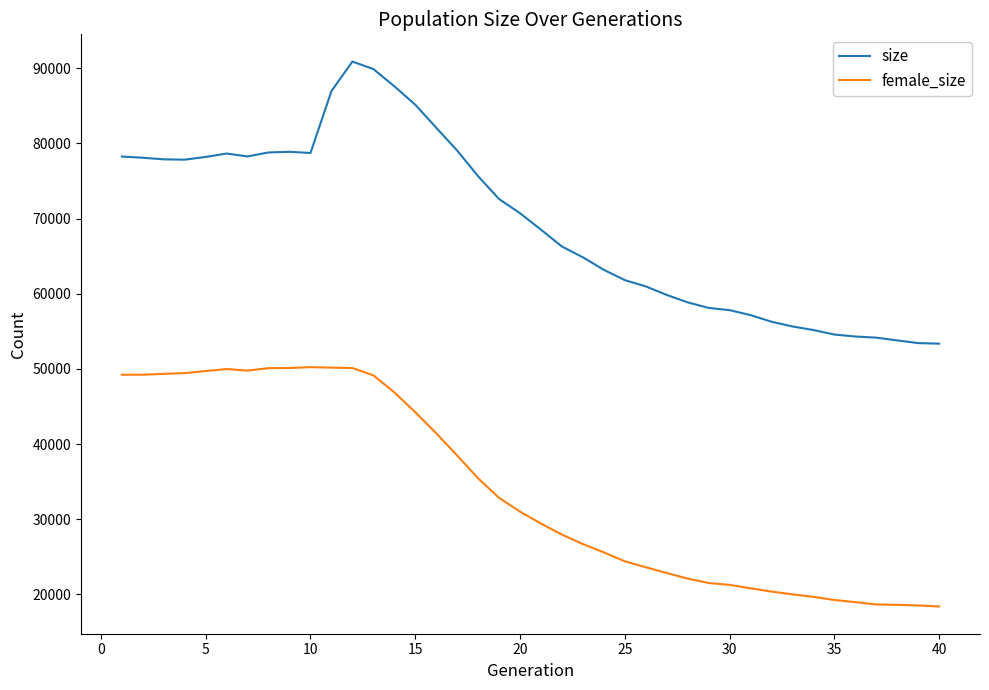

Count the number of data series in this chart.

2